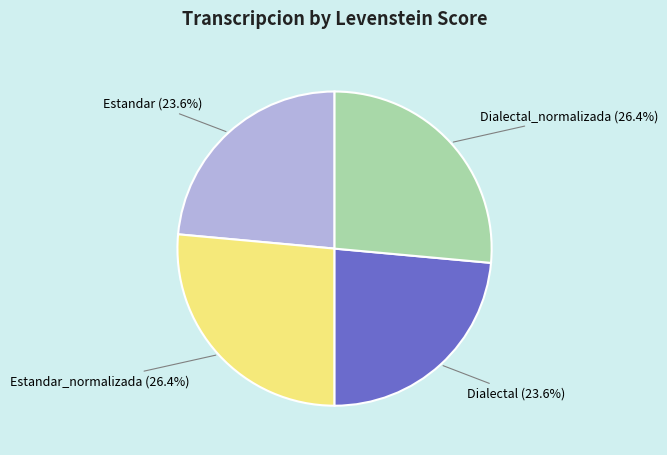

Is there any slice that represents more than half of the pie?

No